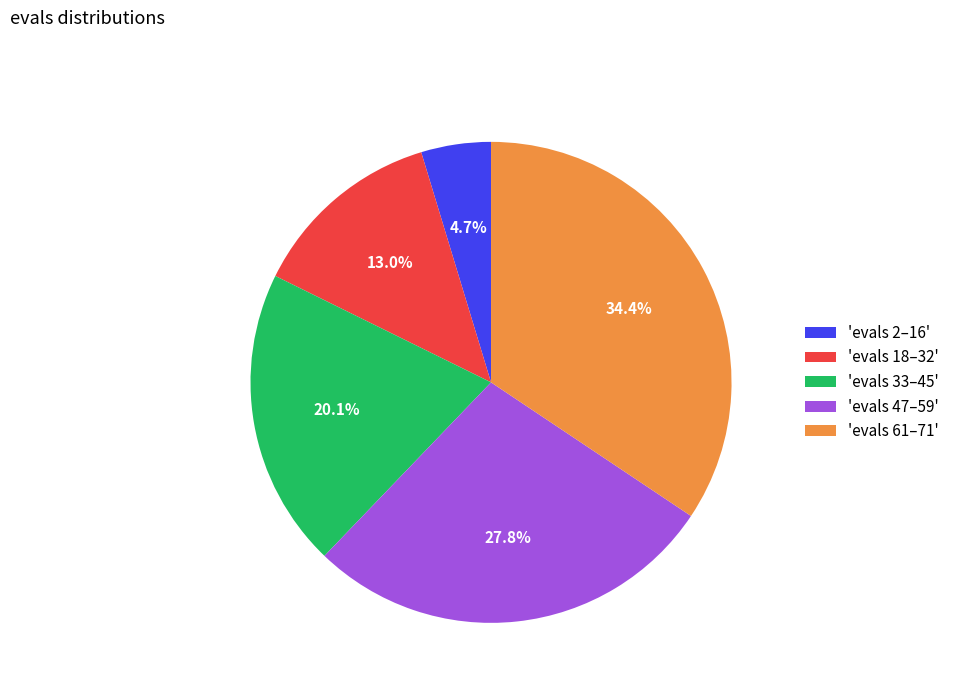

Between 'evals 18–32' and 'evals 33–45', which is larger?

'evals 33–45'